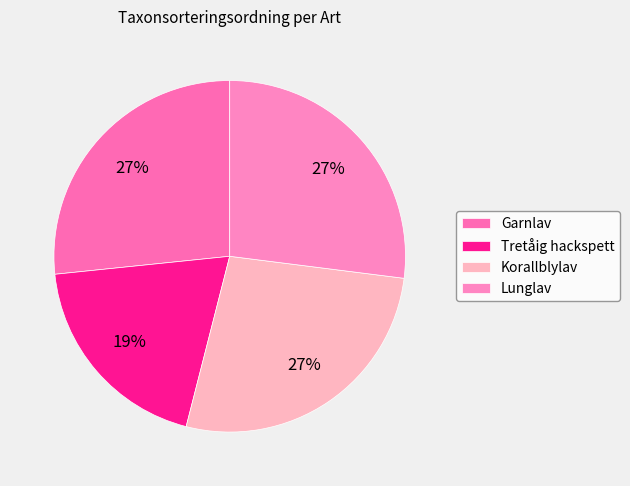

What portion of the pie excludes Tretåig hackspett?

80.6%